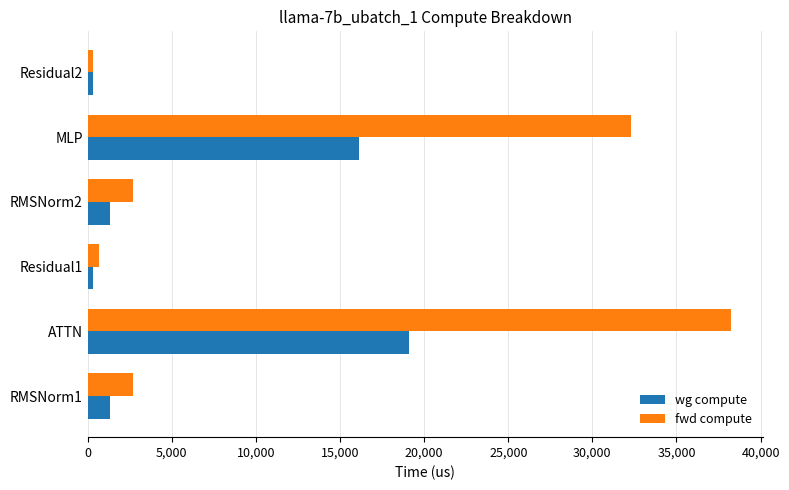

How many values in the fwd compute series are below 2700?

2